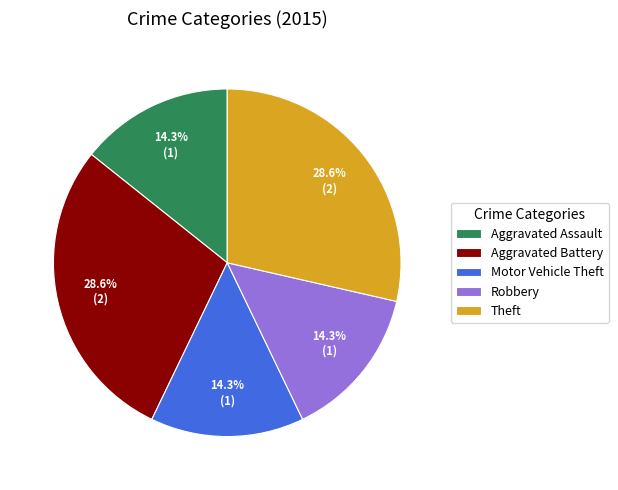

To the nearest percent, what is the average slice percentage?

20%